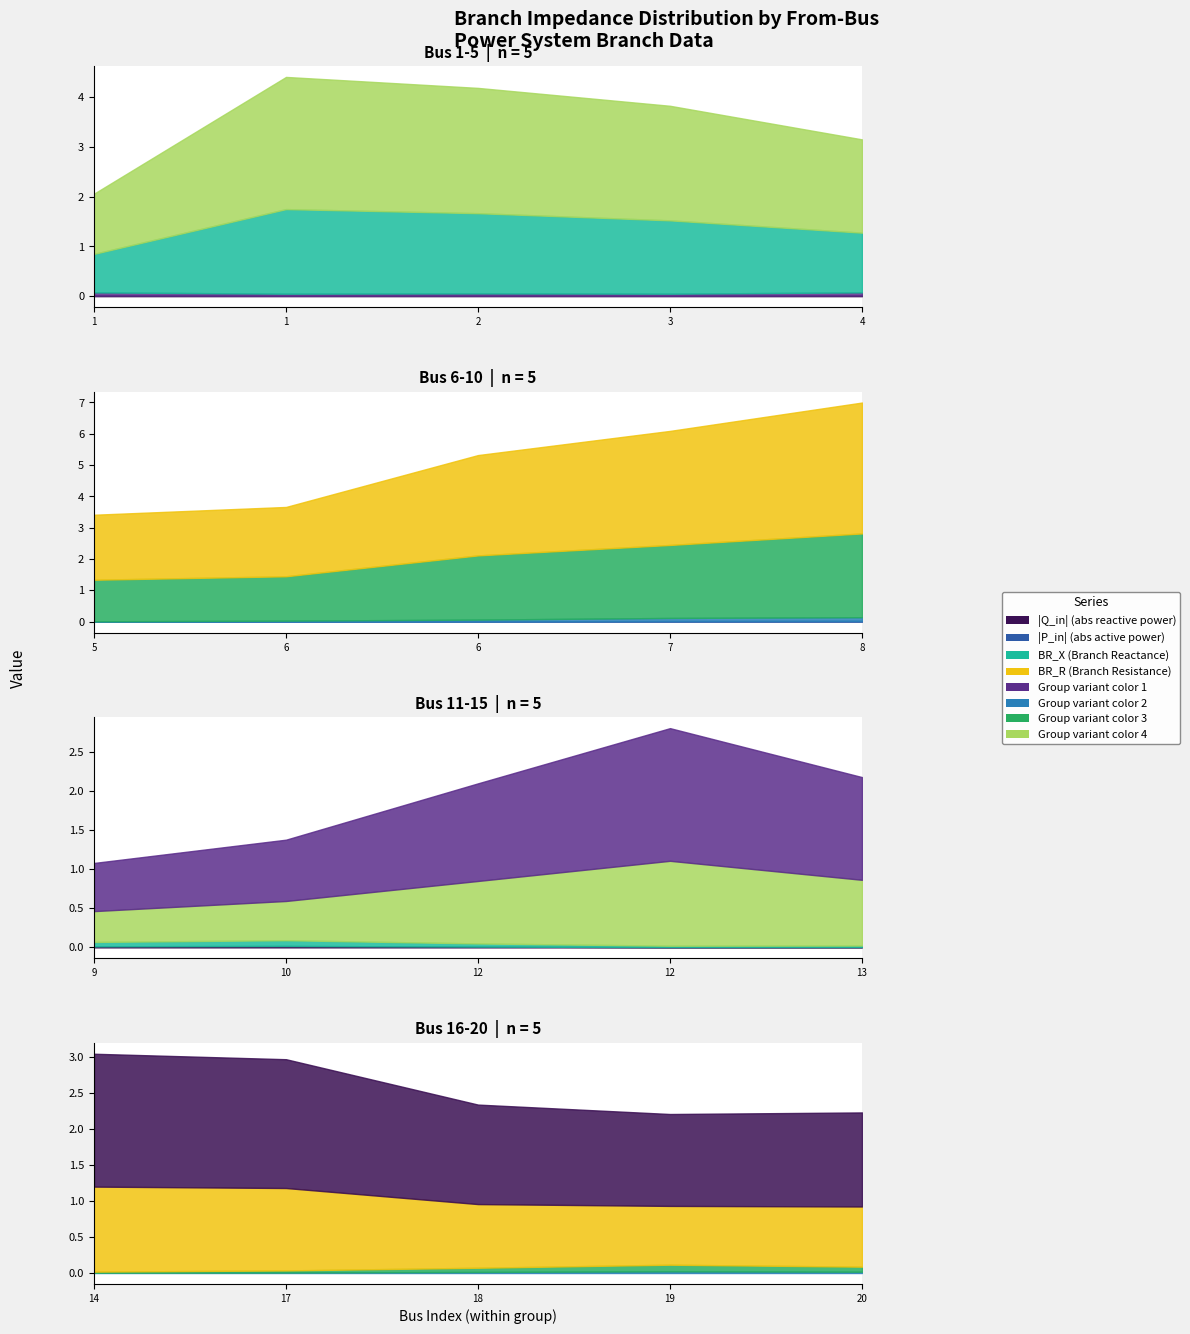

How many data points in BR_X are less than 1?

10